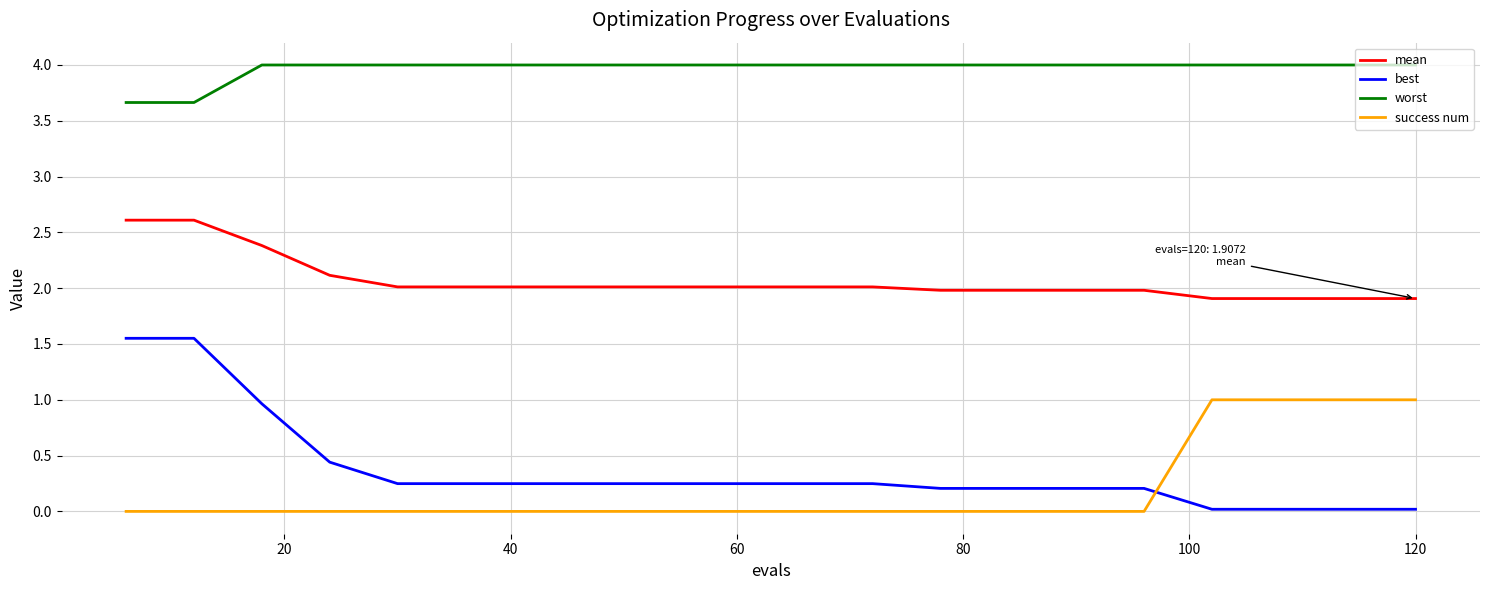

Which series has the largest range (max minus min)?

best